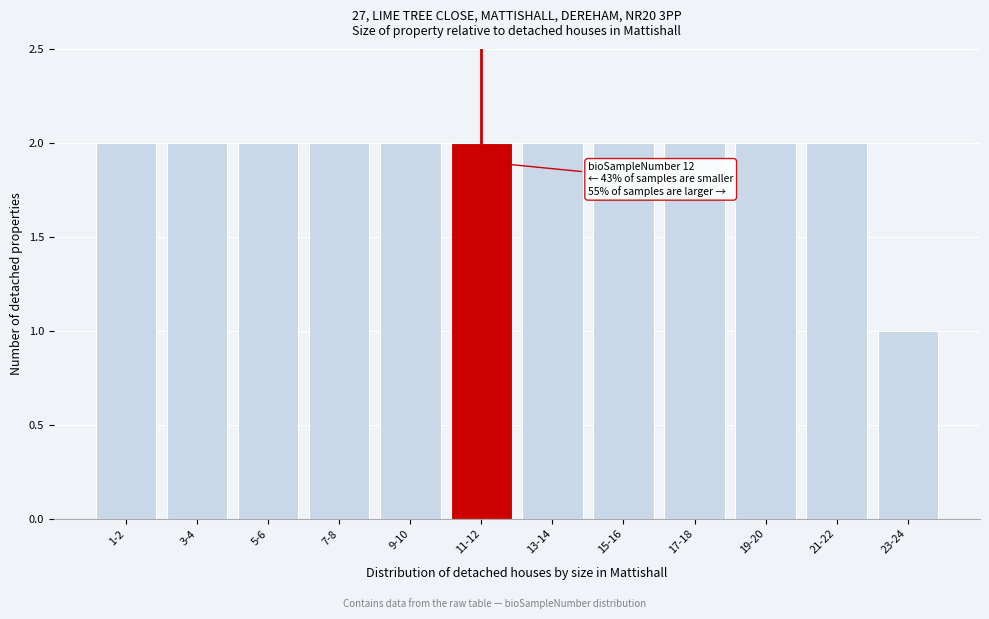

Reading left to right, what are all the values shown in this chart?

2	2	2	2	2	2	2	2	2	2	2	1